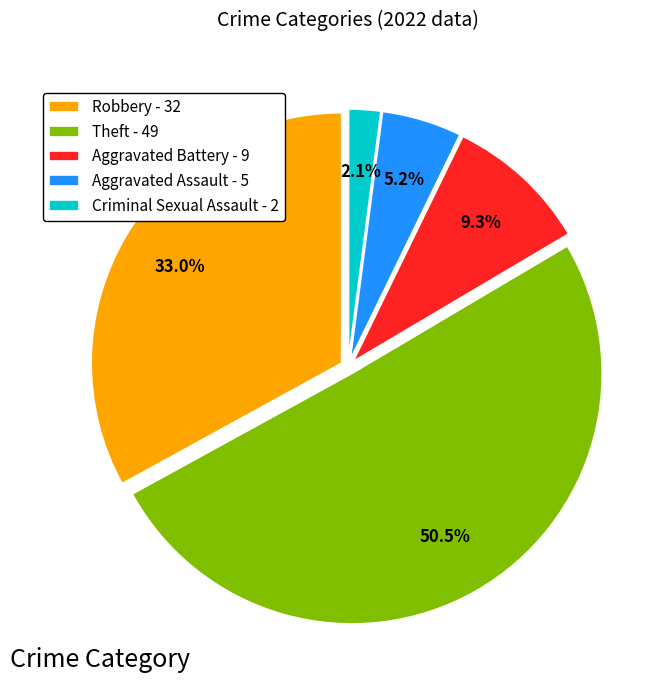

Does Theft - 49 represent more than half of the total?

Yes